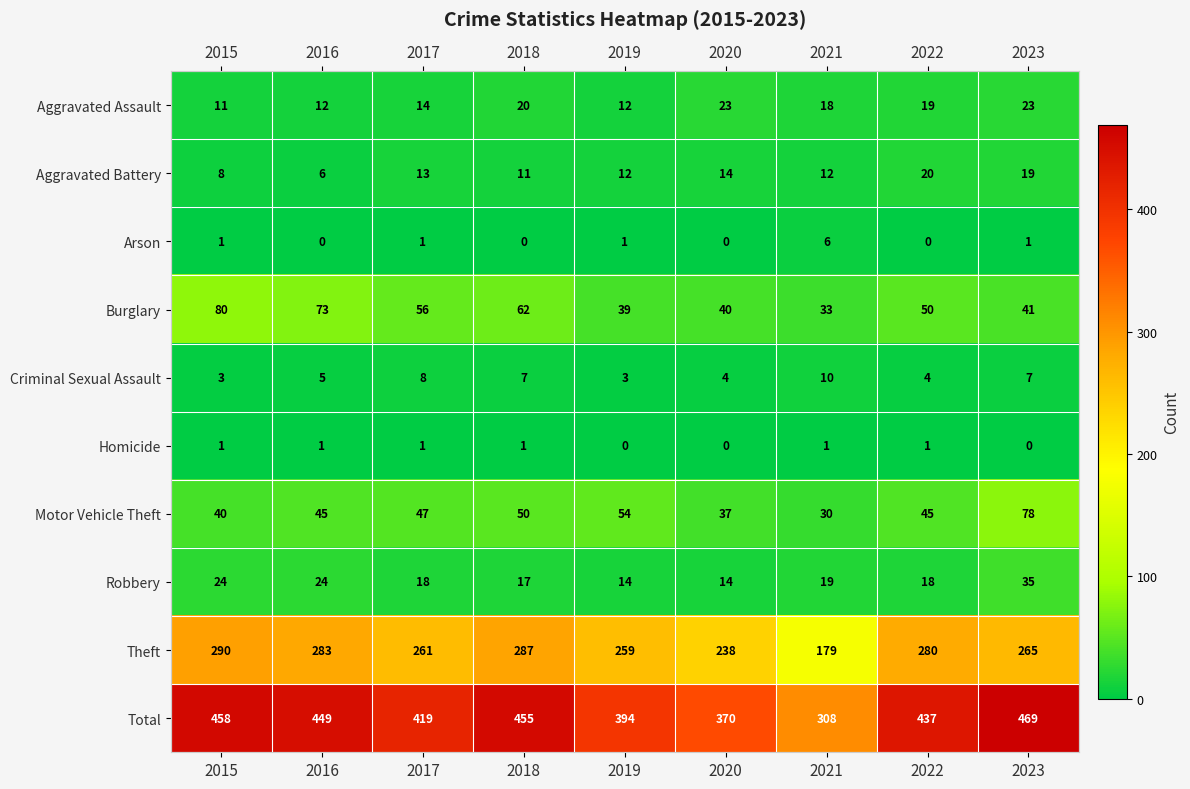

Between 2019 and 2023, which series saw the biggest shift?

Total